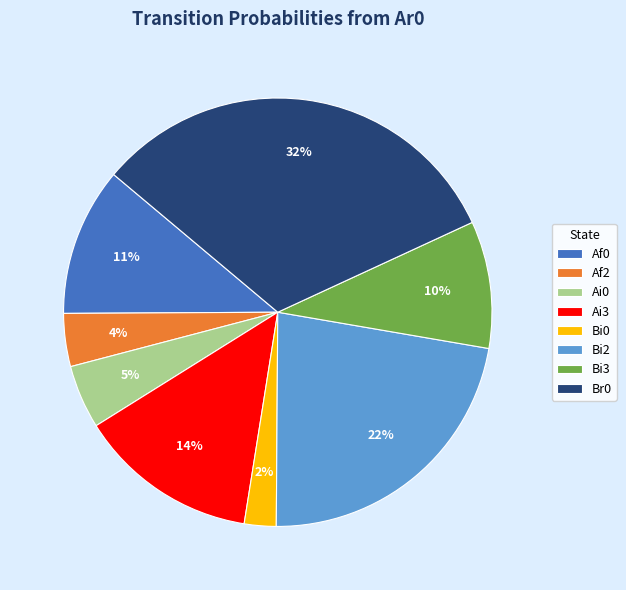

Rank the categories by value from highest to lowest.

Br0, Bi2, Ai3, Af0, Bi3, Ai0, Af2, Bi0